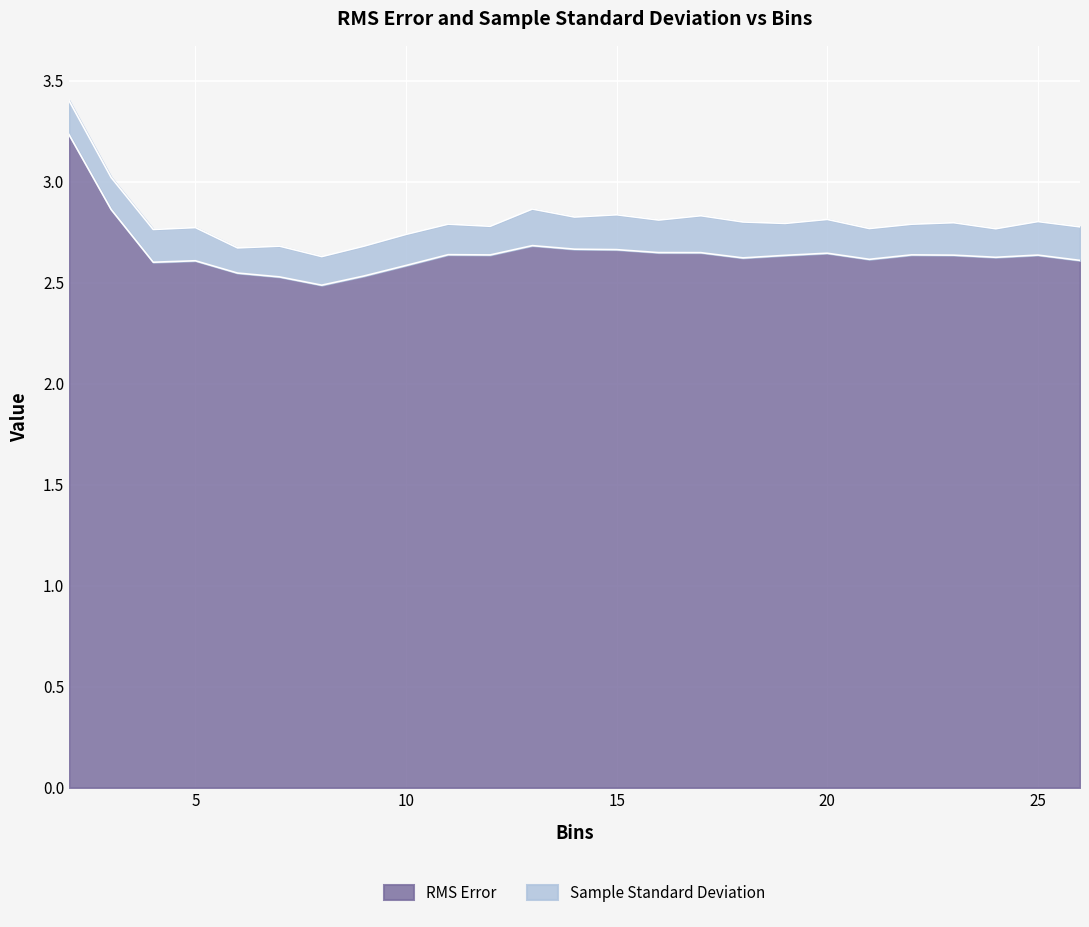

The value at 7 is 1.2. True or false?

False